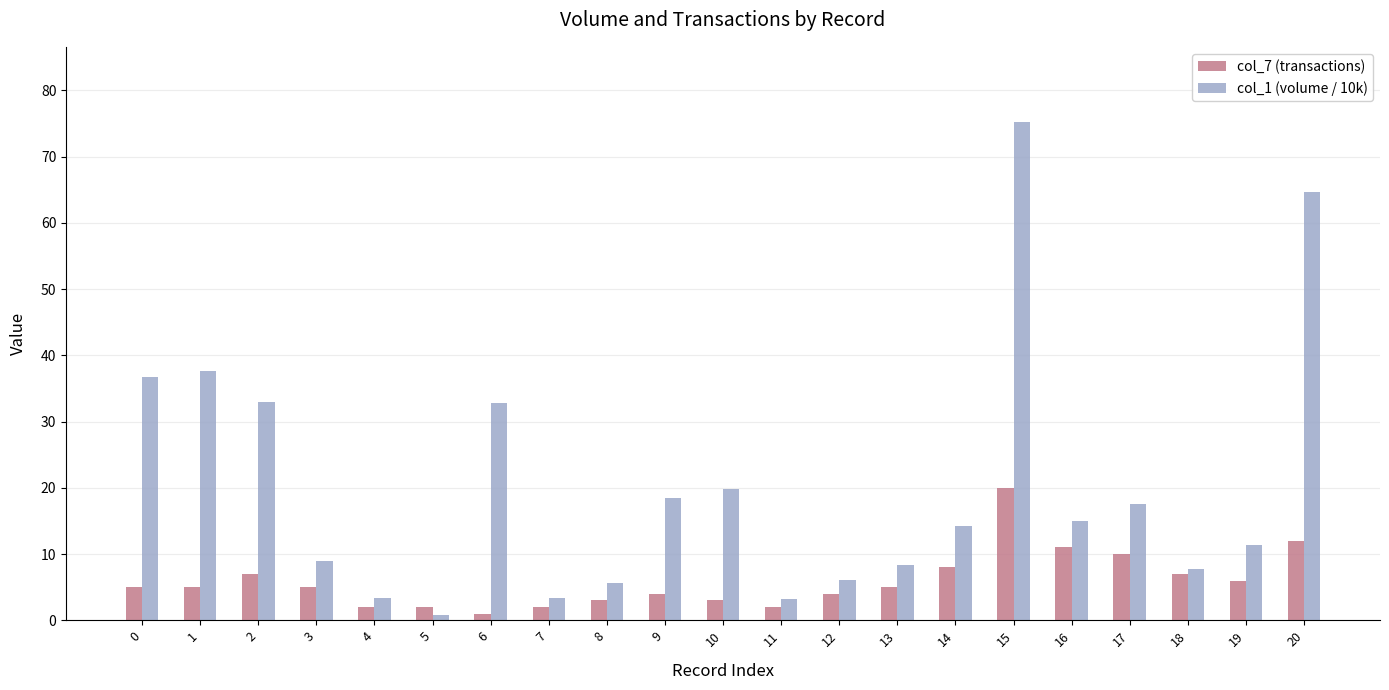

What is the difference between the maximum and second lowest values in the col_7 (transactions) series?

18.0